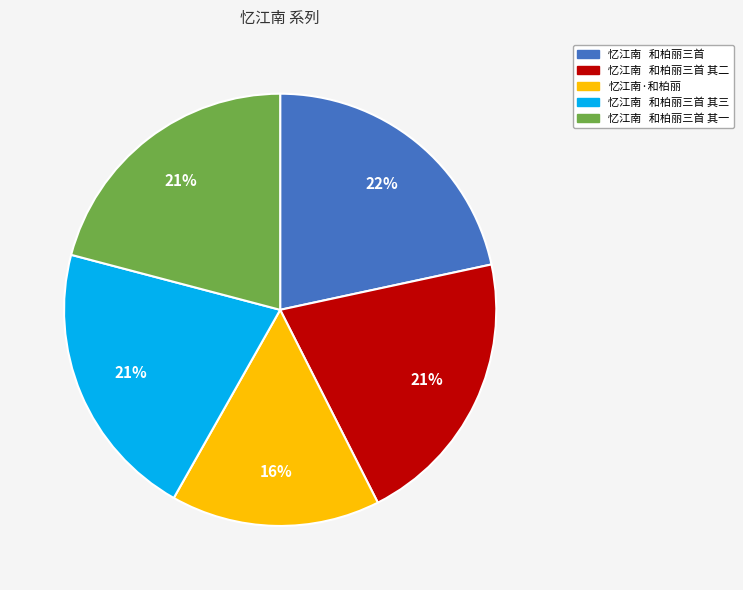

Is 忆江南 和柏丽三首 the majority of the pie?

No